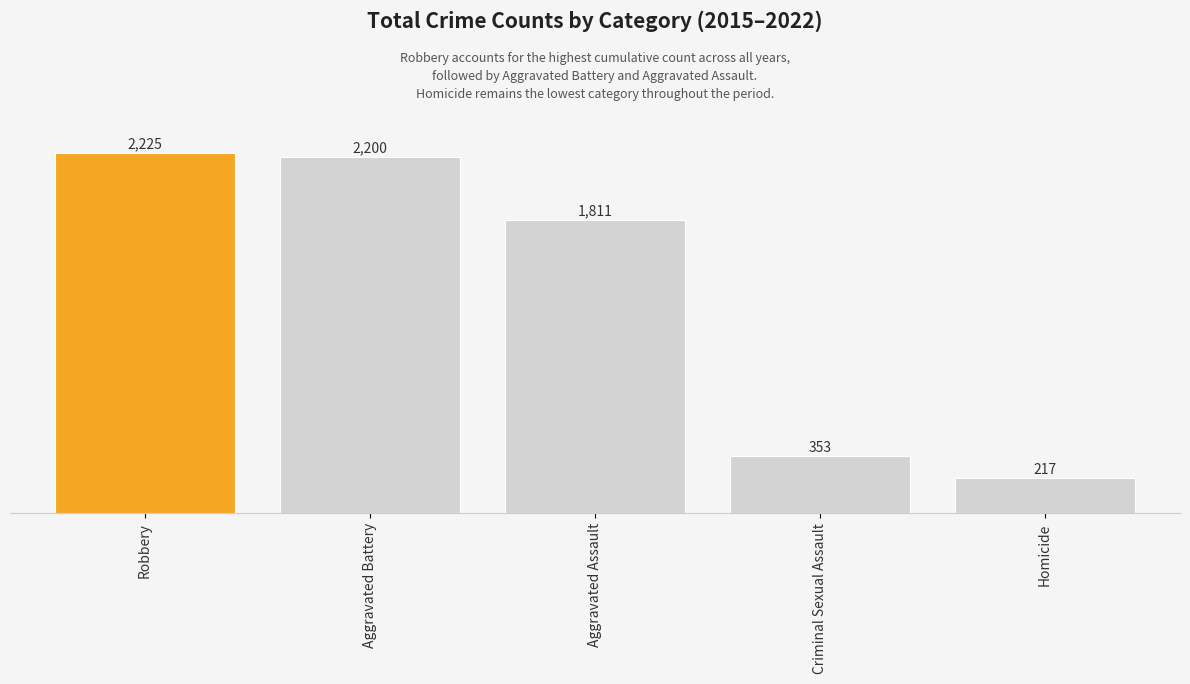

At which label is the value closest to 1221?

Aggravated Assault